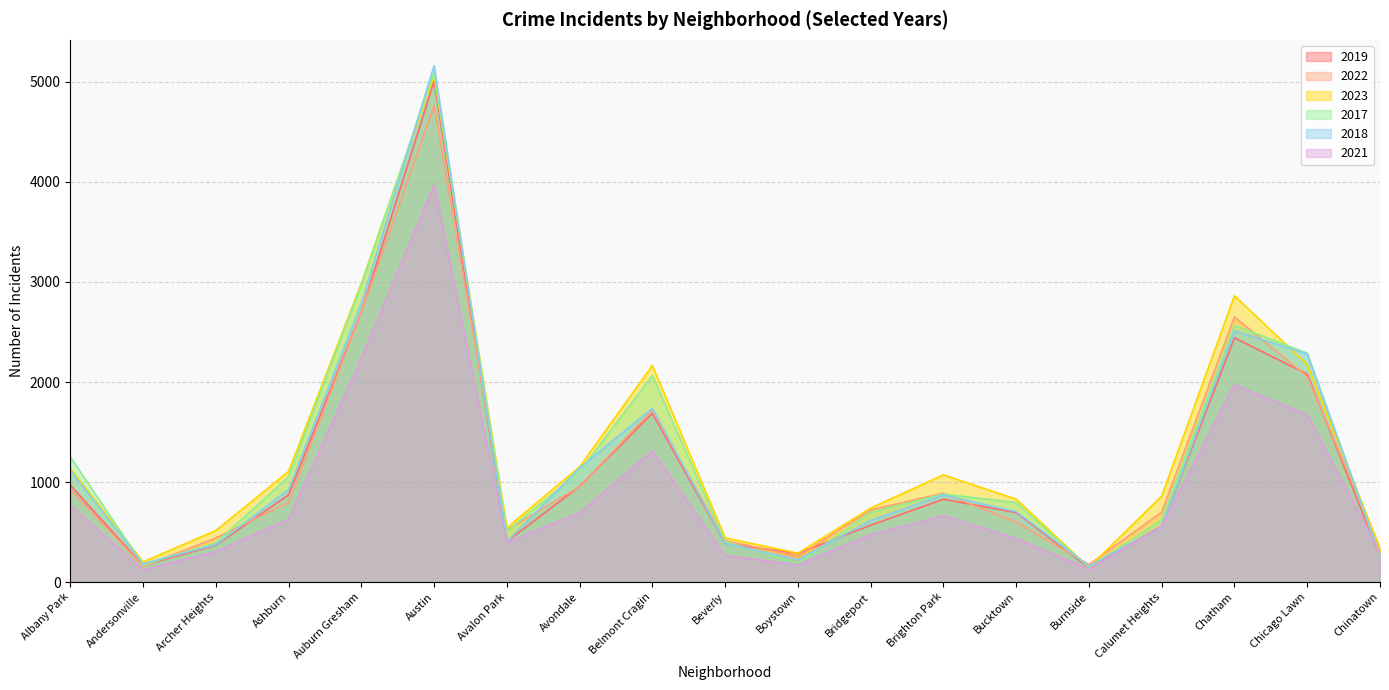

Which series has the largest total across all categories?

2023